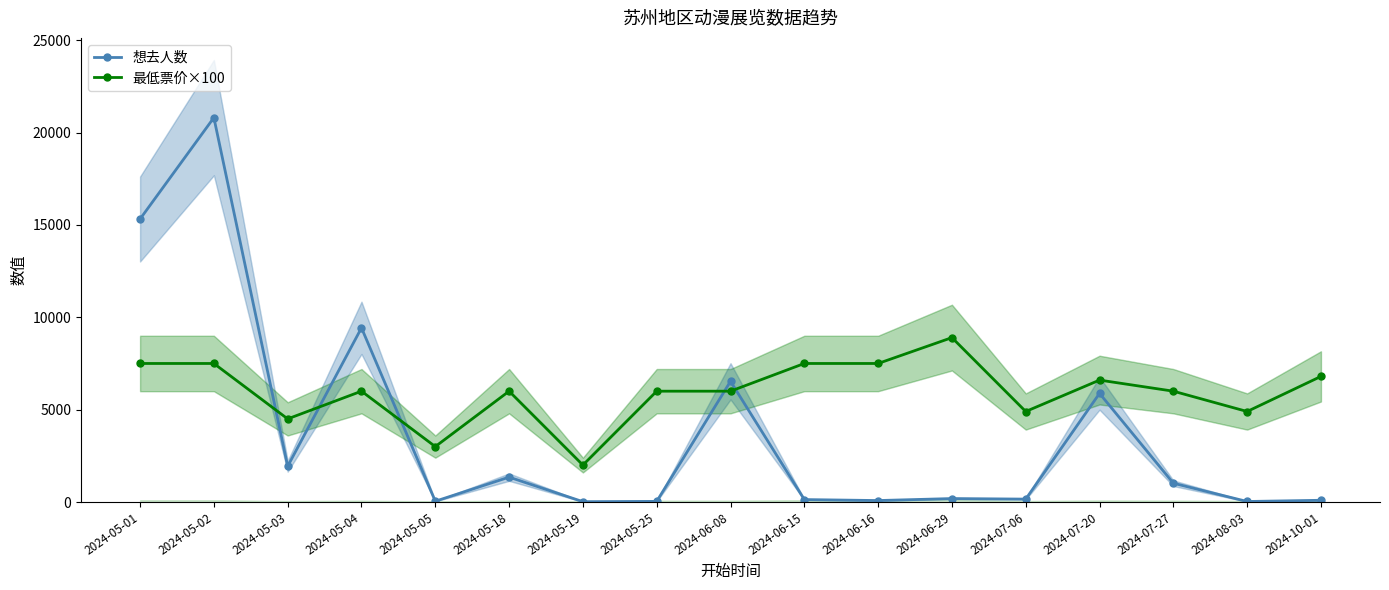

What is the difference between the maximum and minimum values in the 想去人数 series?

20791